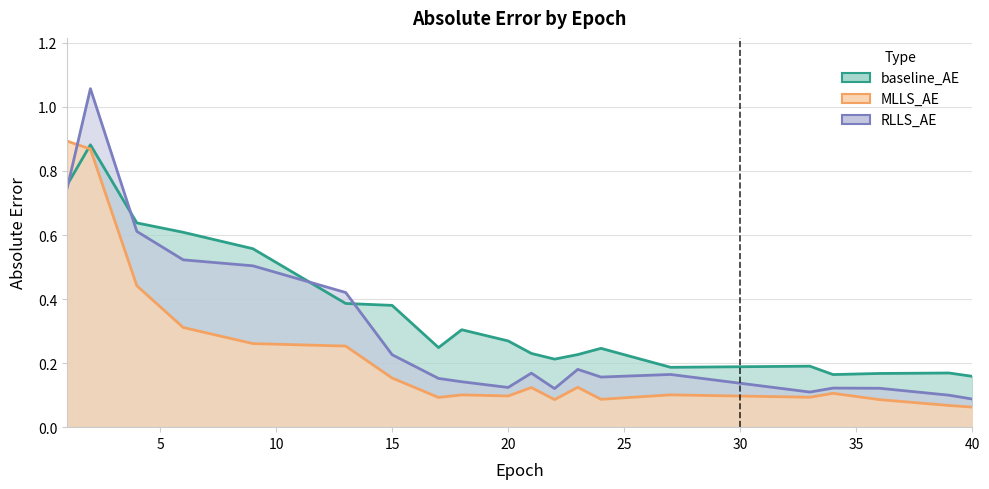

Which series has the largest range (max minus min)?

RLLS_AE